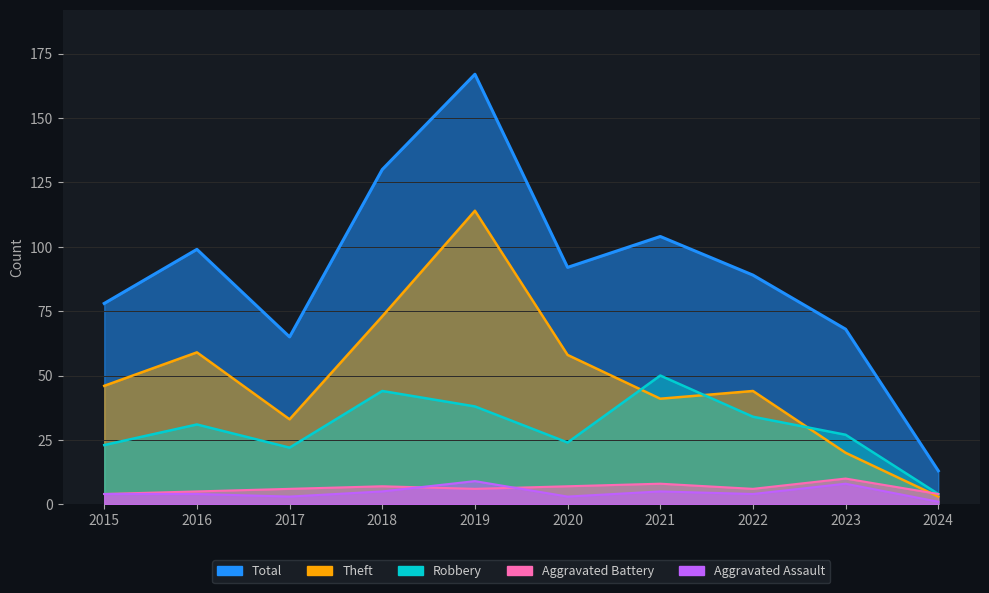

Between 2024 and 2016, which is larger?

2016